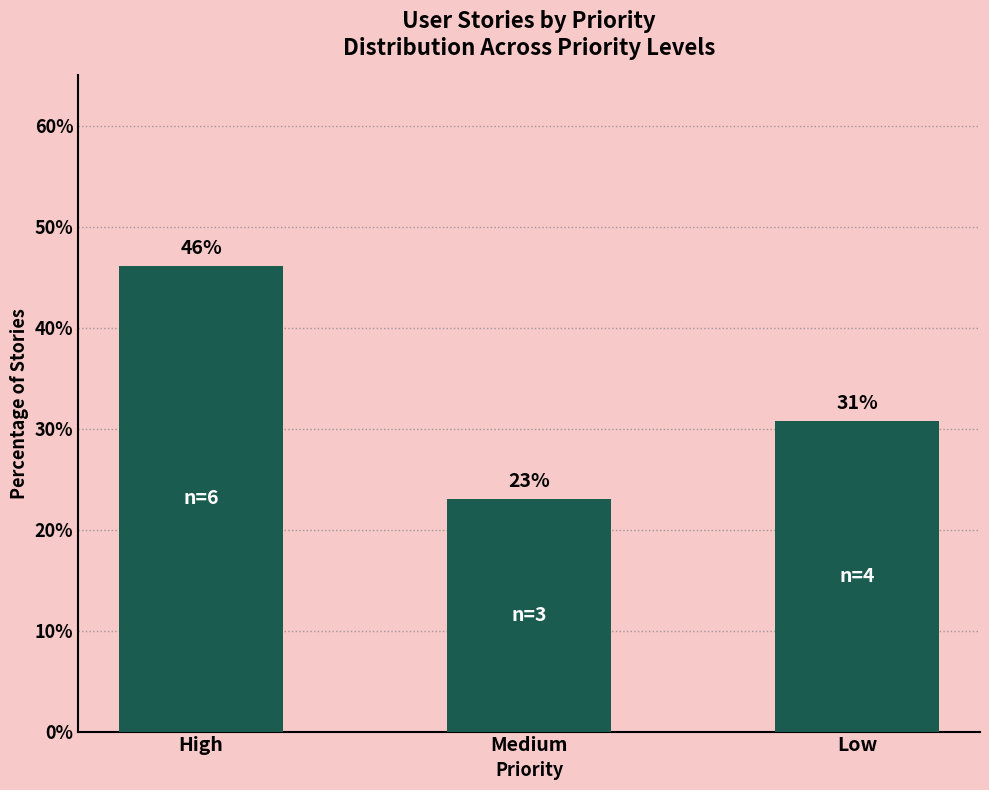

What is the value of the 3rd bar from the left?

30.8